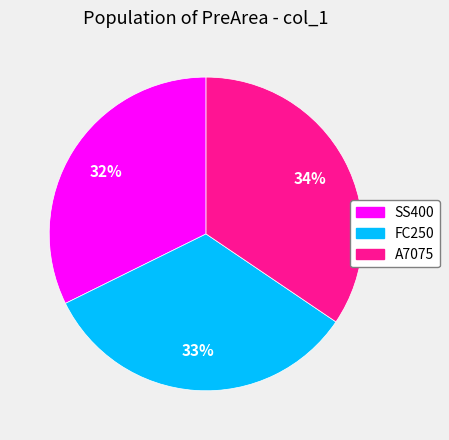

How many segments does this pie chart have?

3